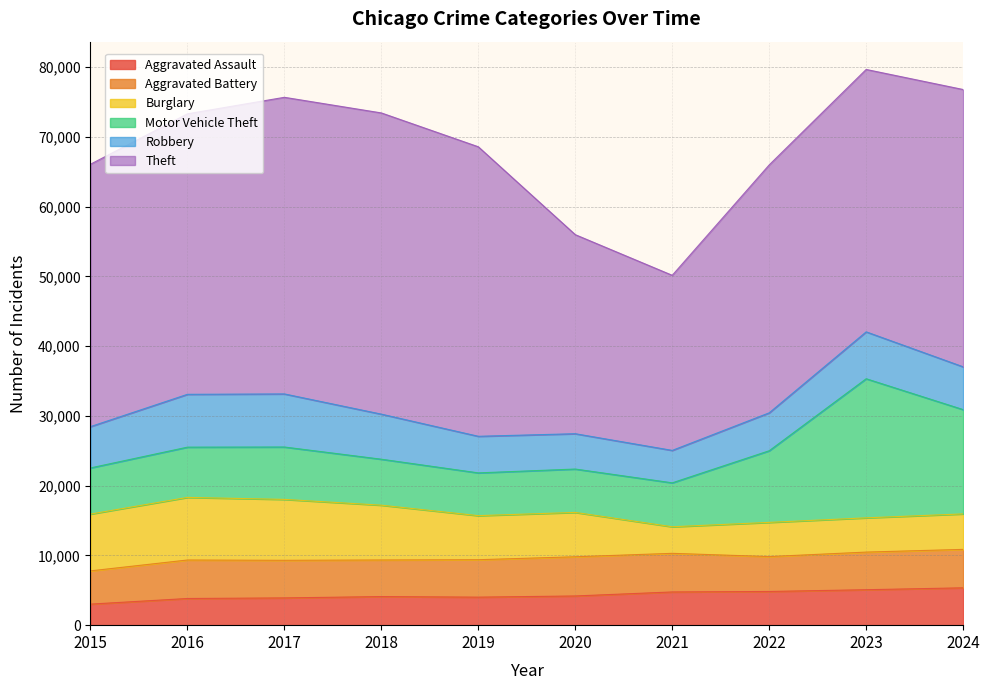

True or false: Motor Vehicle Theft and Aggravated Assault cross at least once.

False